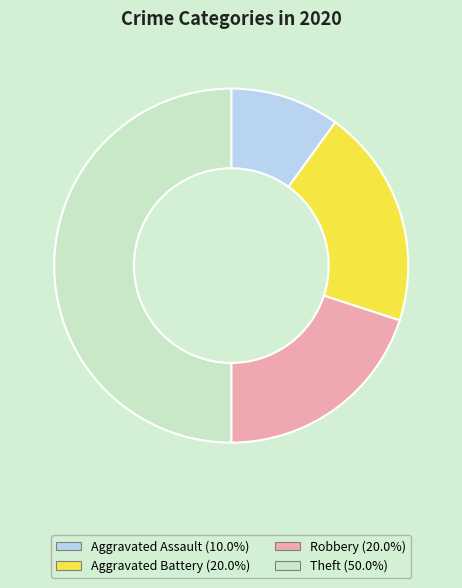

Is Aggravated Assault (10.0%) the majority of the pie?

No